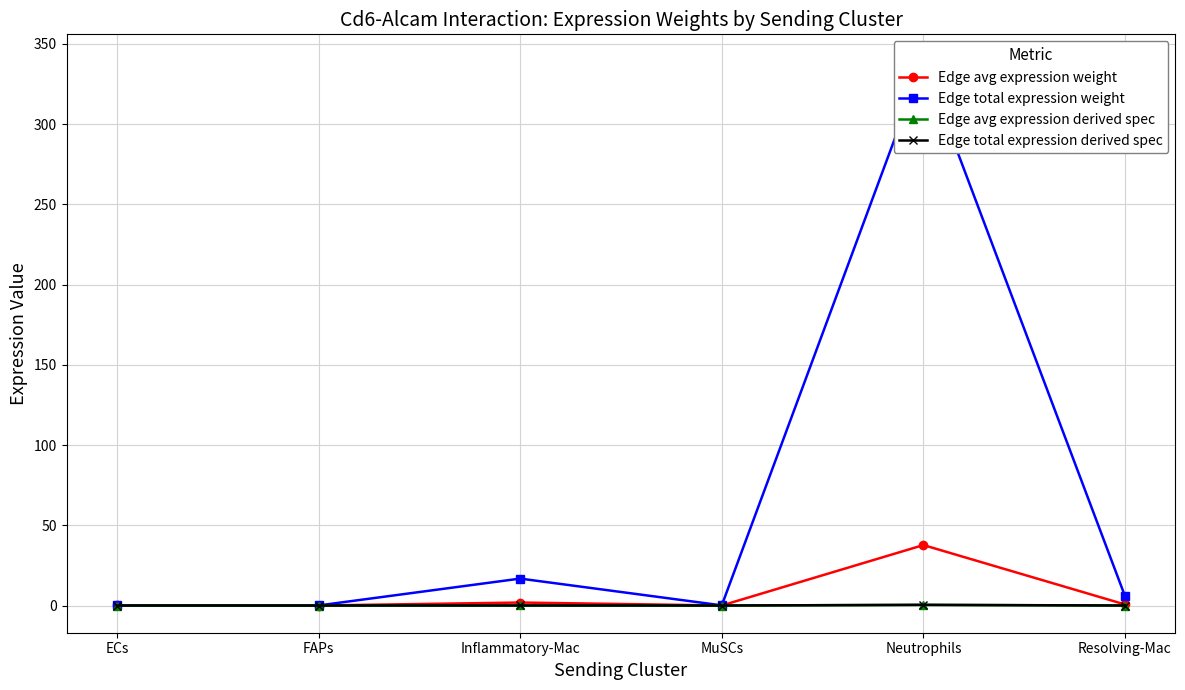

Is it true that Edge avg expression weight equals 0.0 at FAPs?

True